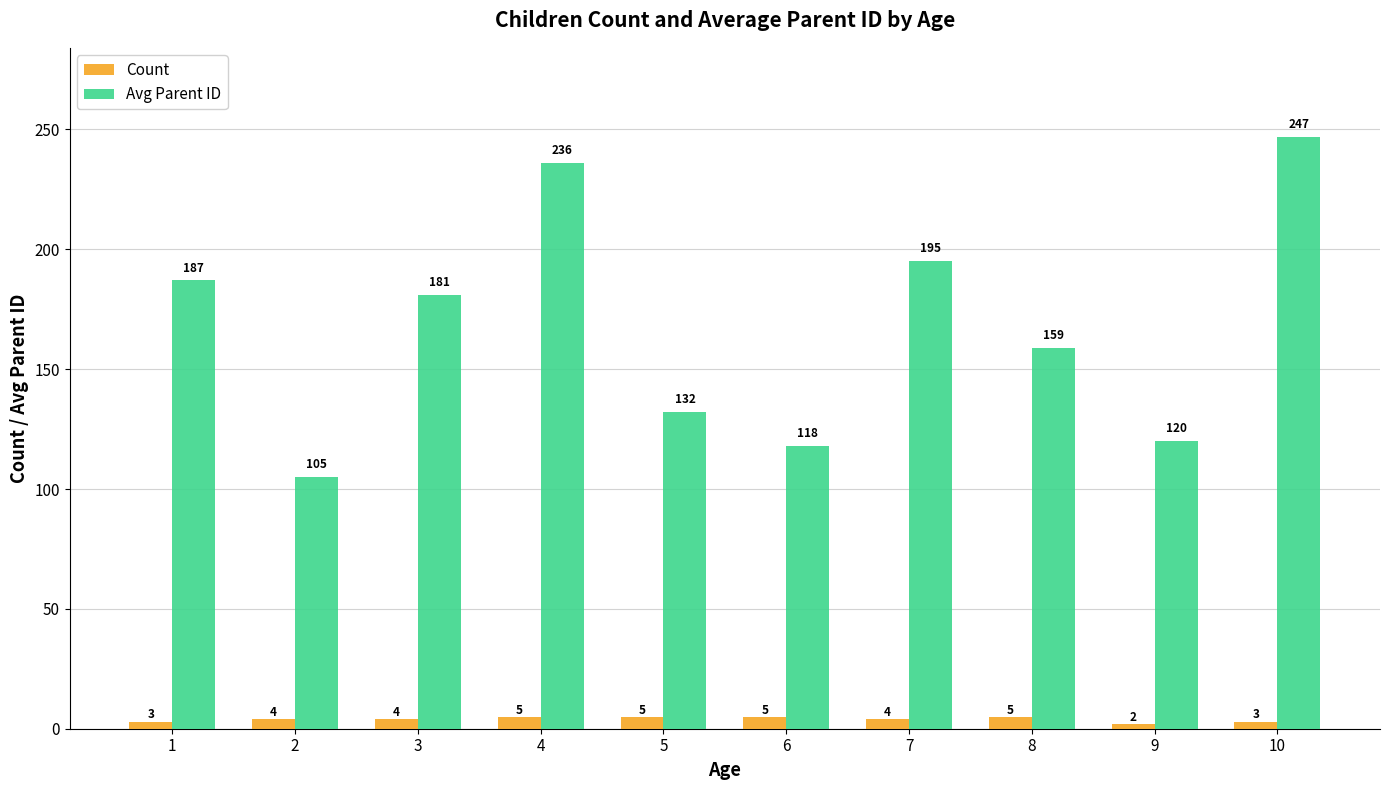

Rank the series at 1 from highest to lowest value.

Avg Parent ID, Count